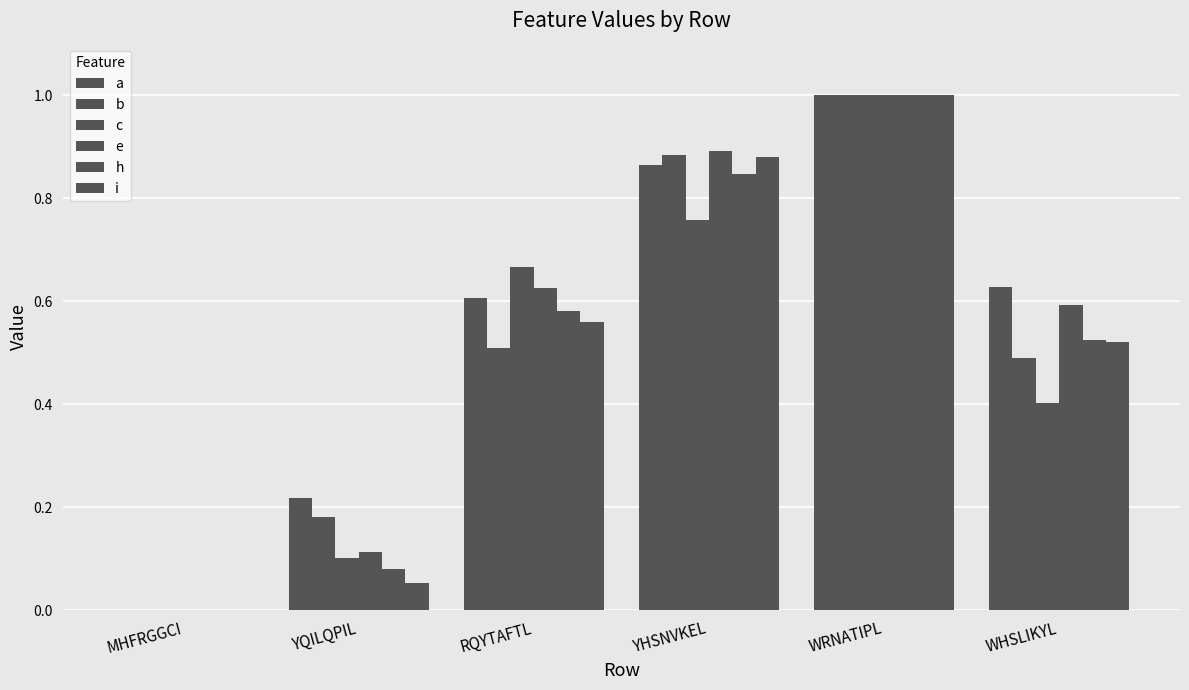

At which category is the sum across all series the highest?

WRNATIPL